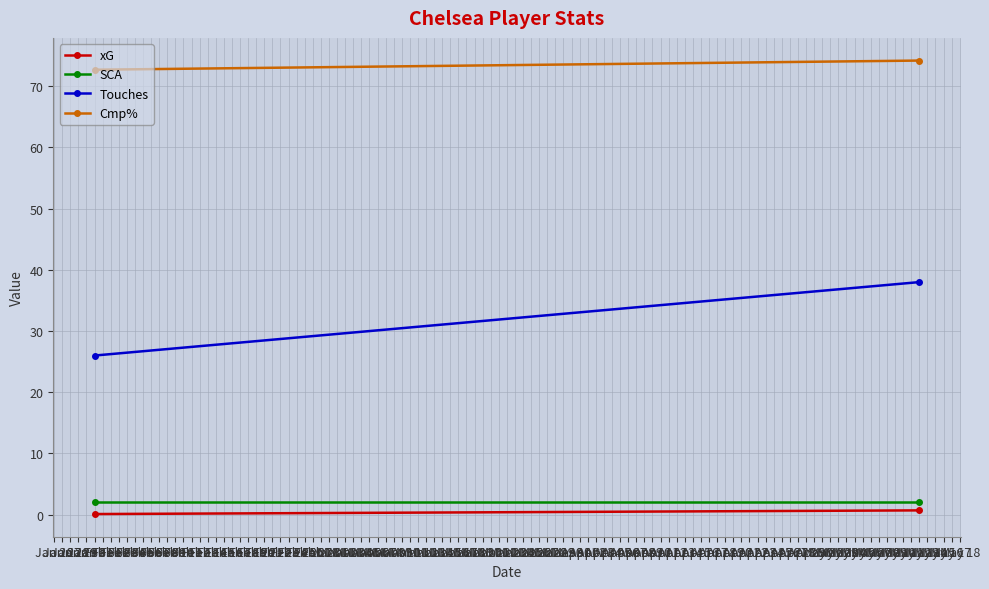

Is the value of SCA at Jan 31 greater than the value of Cmp% at Jan 31?

No